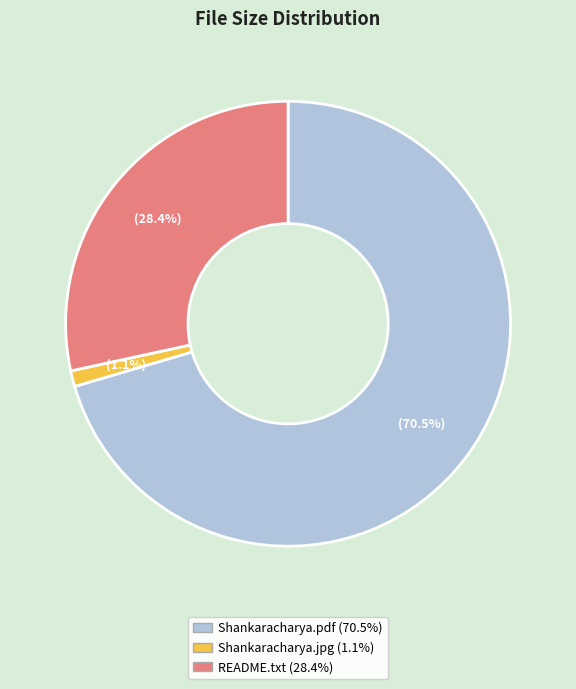

Does any single category account for the majority?

Yes